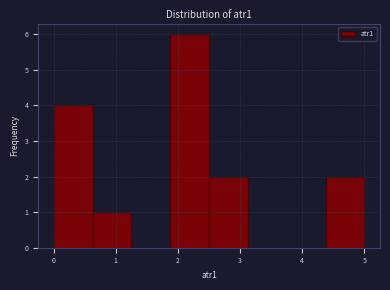

Over which range of the x-axis is the bar tallest?

1.9 to 2.5